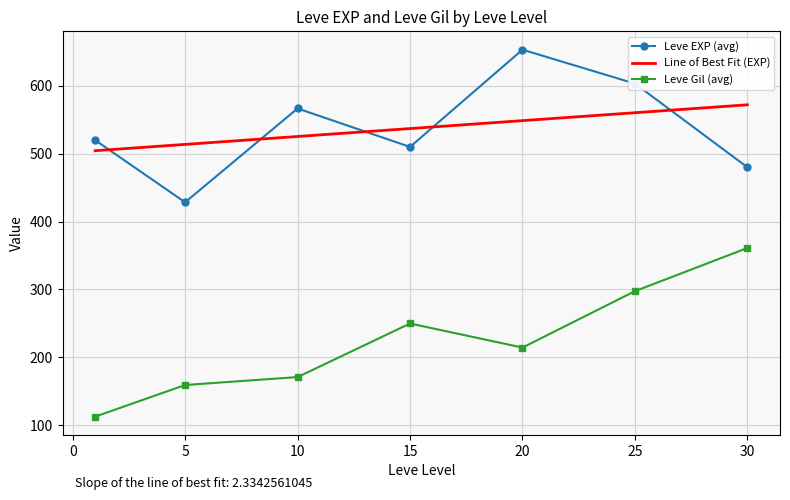

Which series has the widest spread of values?

Leve EXP